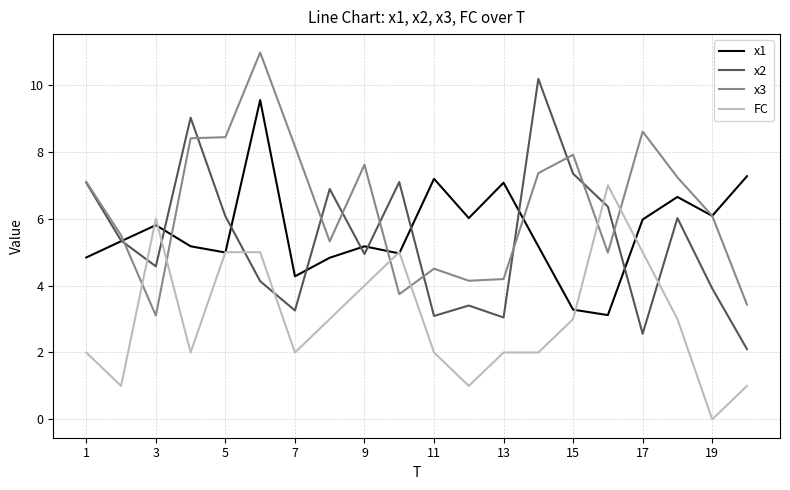

What are all the series names shown in the legend?

x1, x2, x3, FC